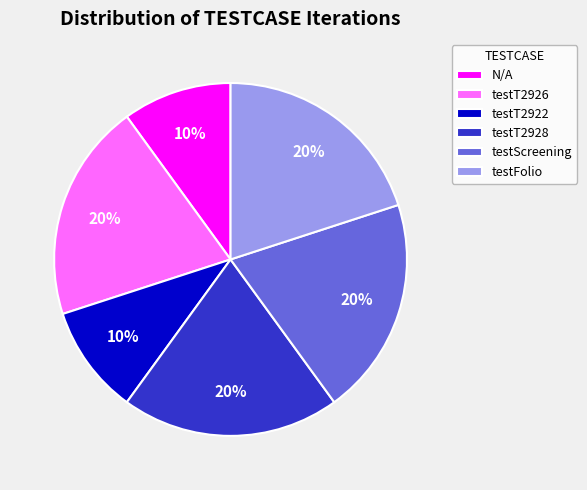

Is the sum of testScreening and N/A greater than half?

No